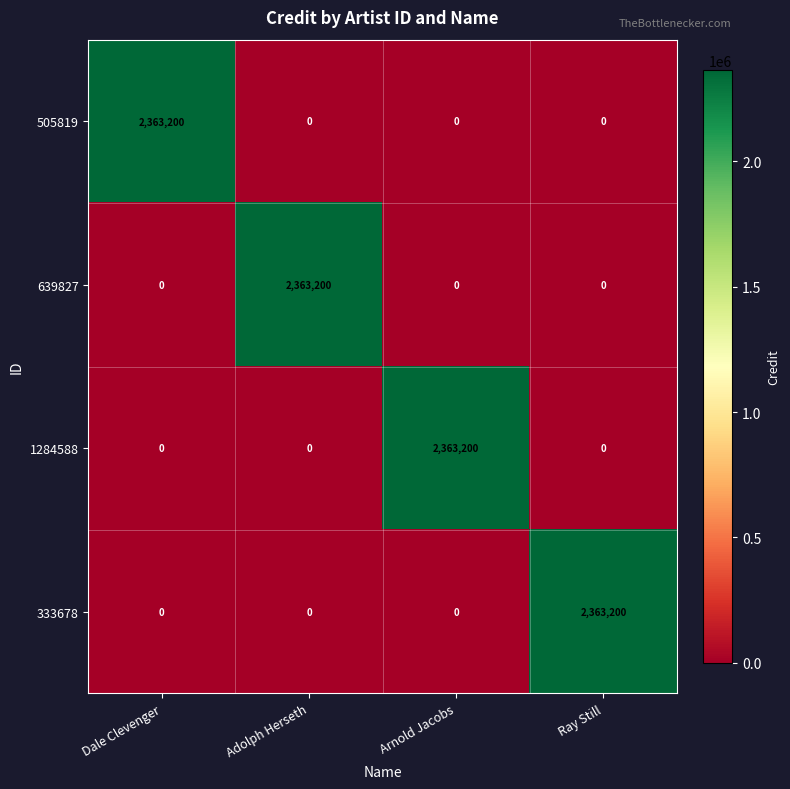

Is it true that 1284588 equals 1401844 at Arnold Jacobs?

False